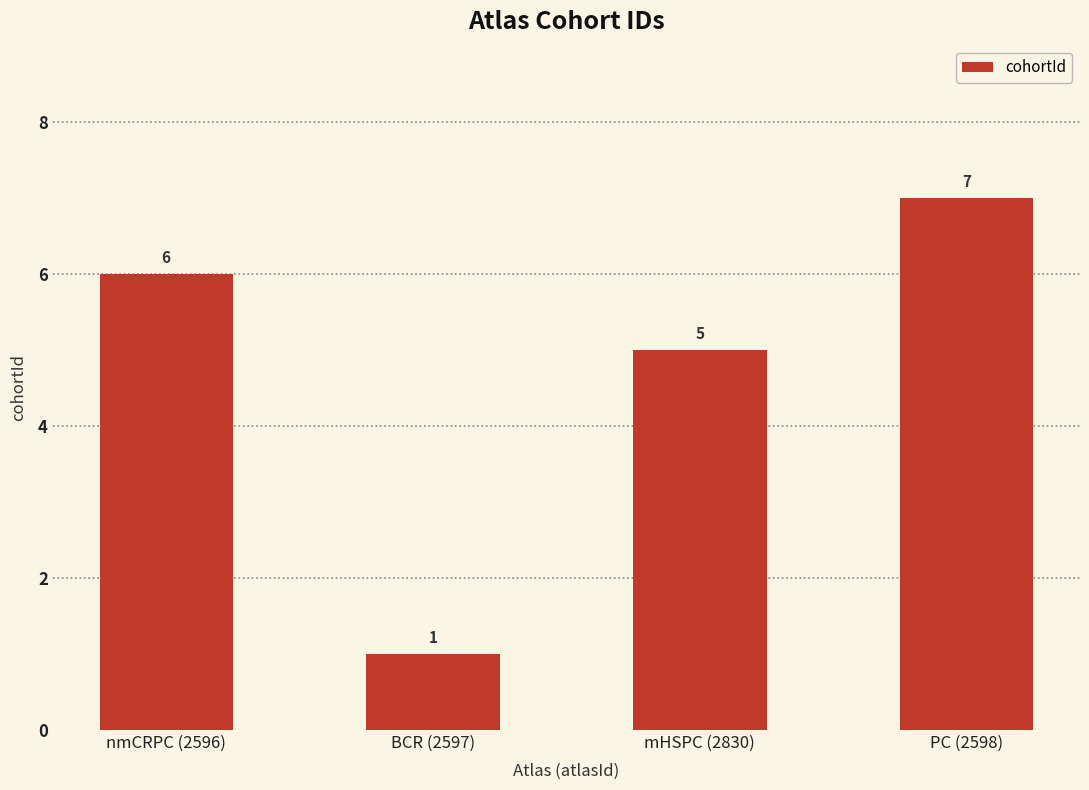

The value at mHSPC (2830) is 2. True or false?

False